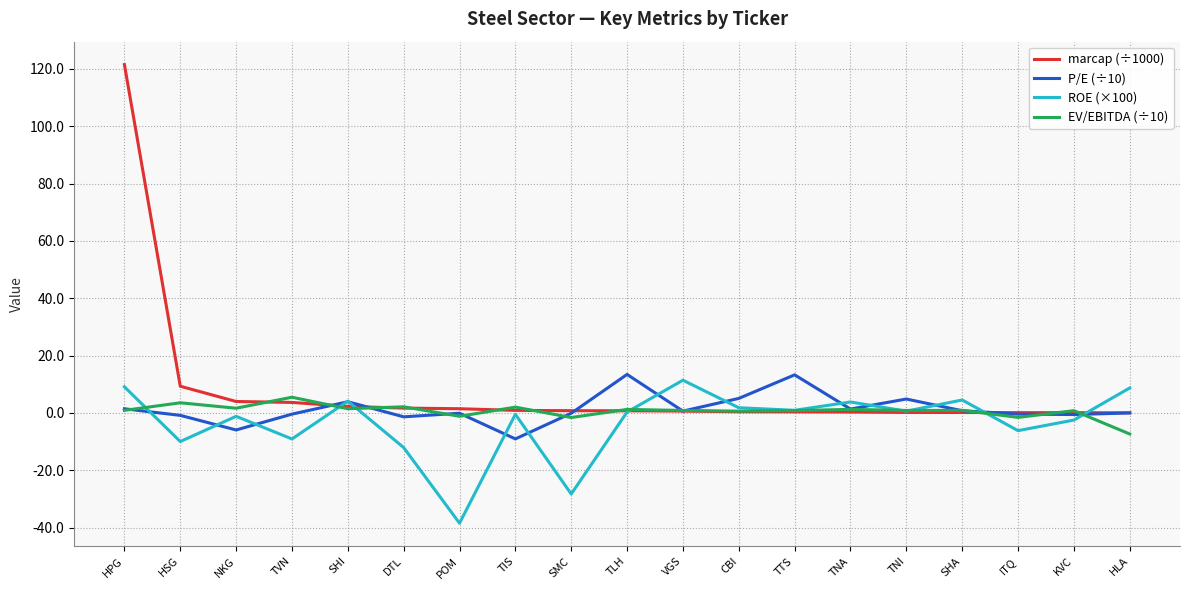

Where is the first local maximum for P/E (÷10)?

SHI